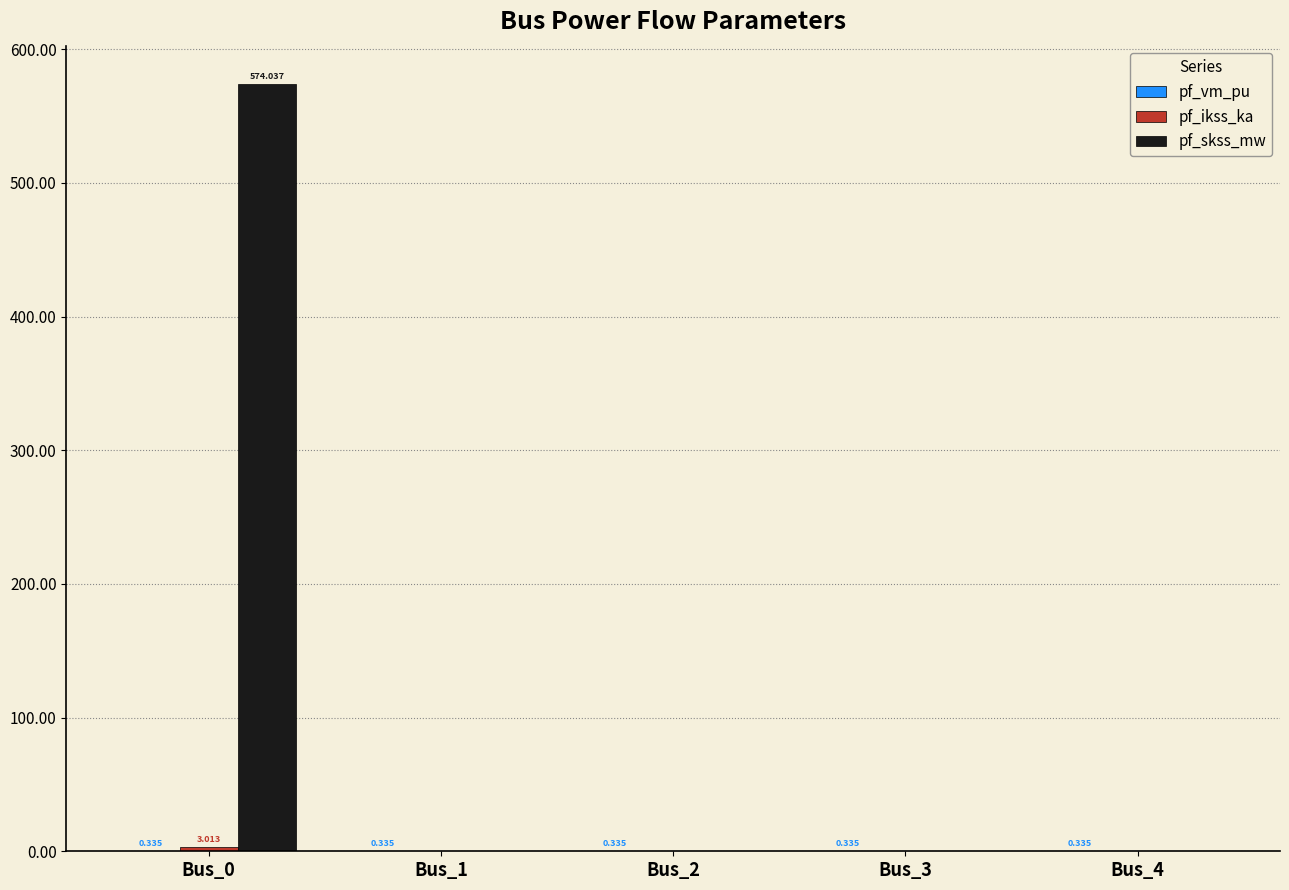

Which series has the largest total across all categories?

pf_skss_mw